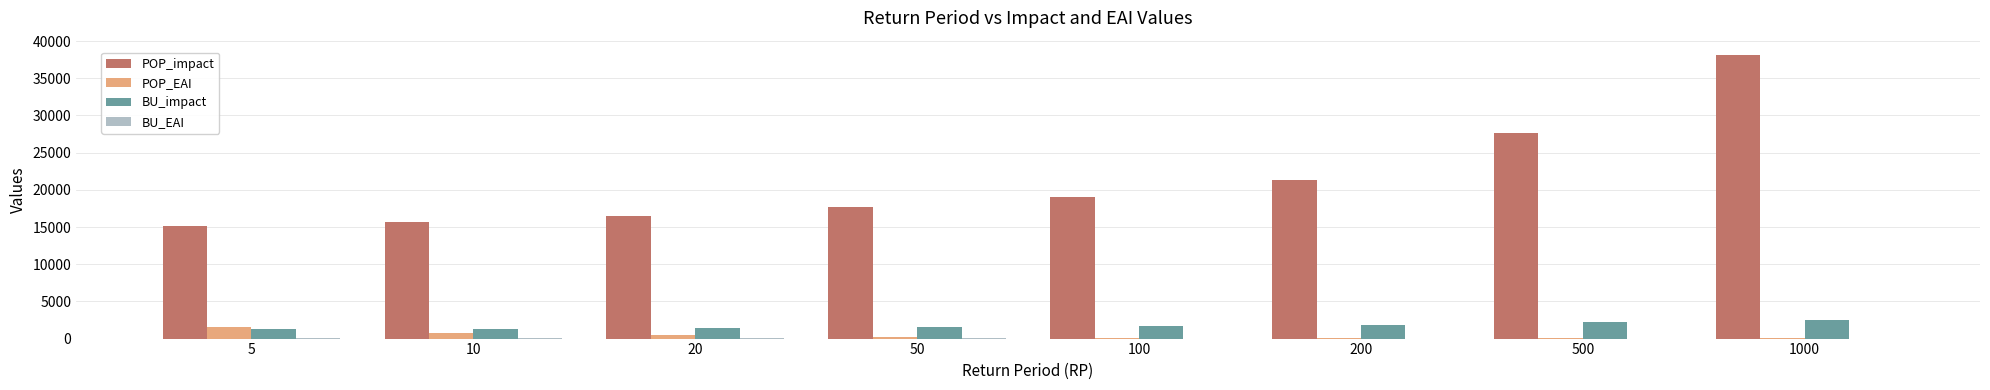

The BU_impact series shows 1686.5 at 100. True or false?

True